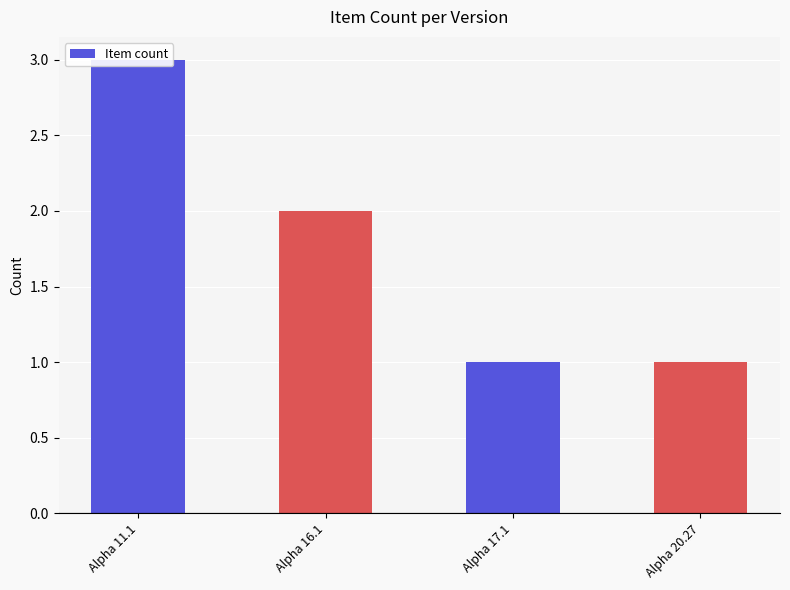

List the labels in order of value, largest first.

Alpha 11.1, Alpha 16.1, Alpha 17.1, Alpha 20.27